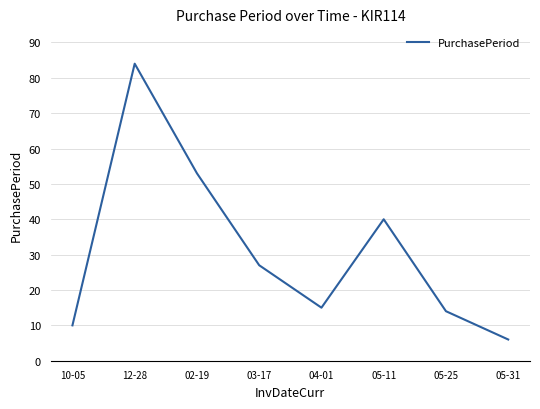

The value at 10-05 is 17. True or false?

False